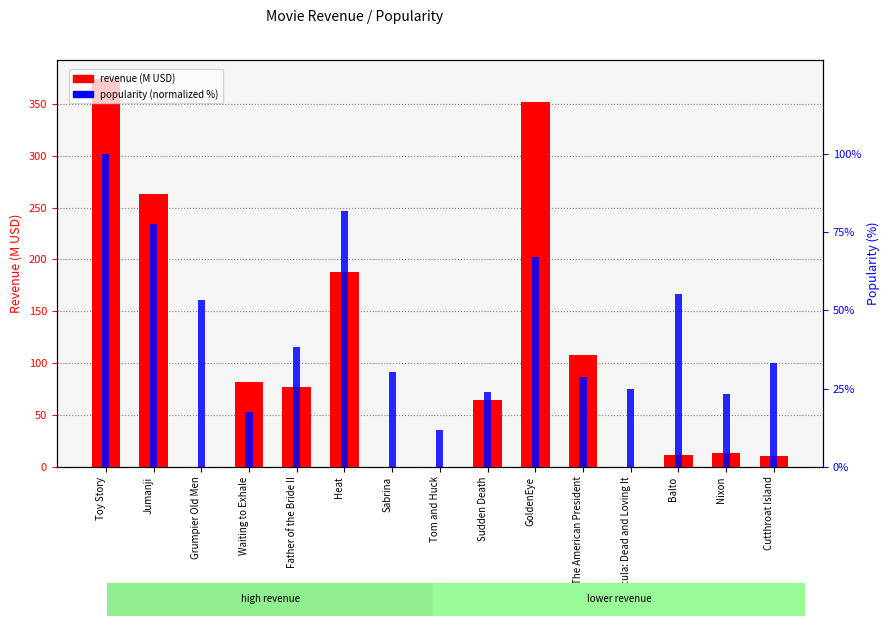

Is it true that popularity (normalized) equals 81.7 at Heat?

True